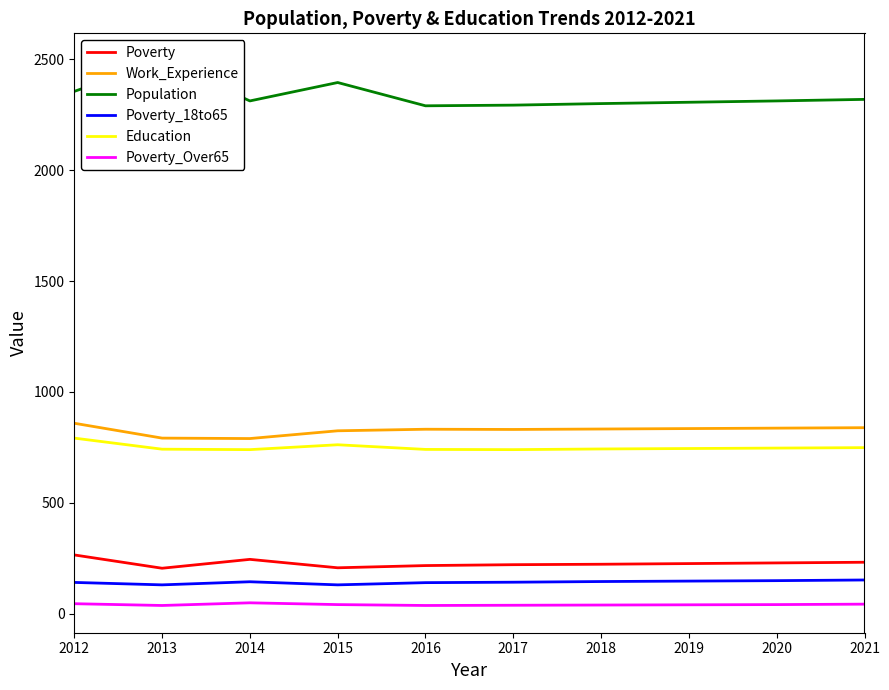

In Poverty_18to65, how many points are higher than both neighbors (excluding endpoints)?

1